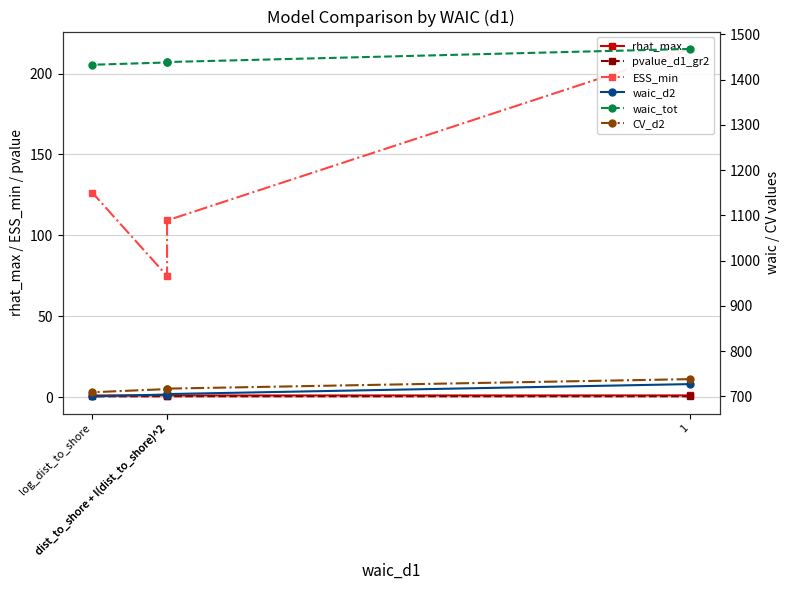

What is the total value across all series at dist_to_shore + I(dist_to_shore)^2?

2971.7